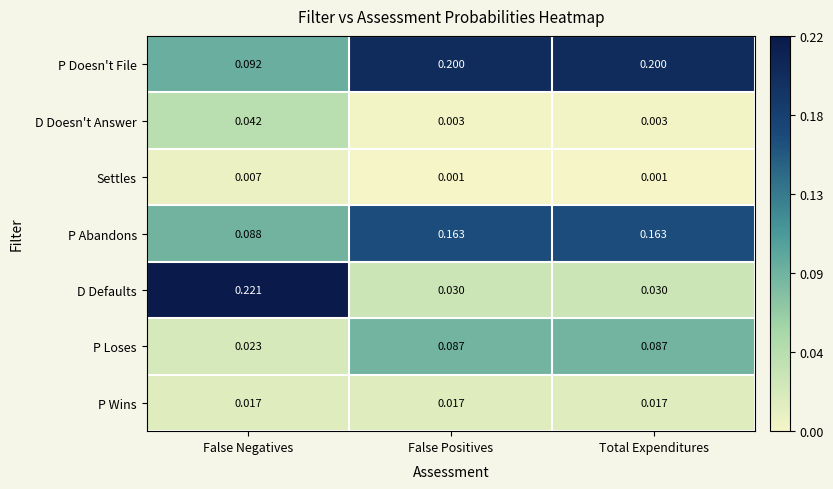

What is the total value across all series at False Negatives?

0.5